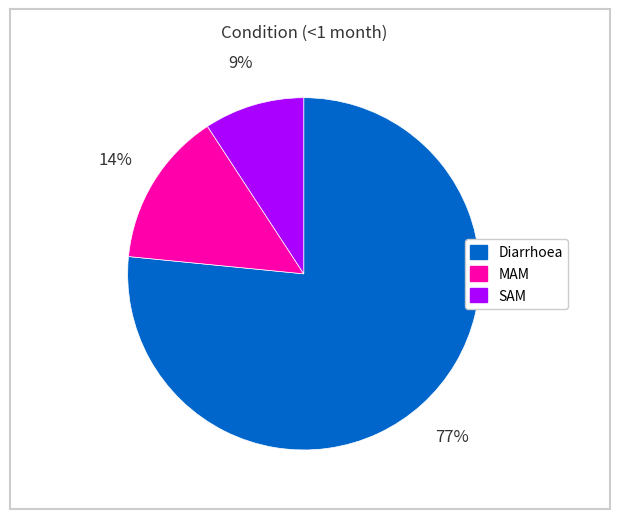

Which category has the smallest portion of the pie?

SAM